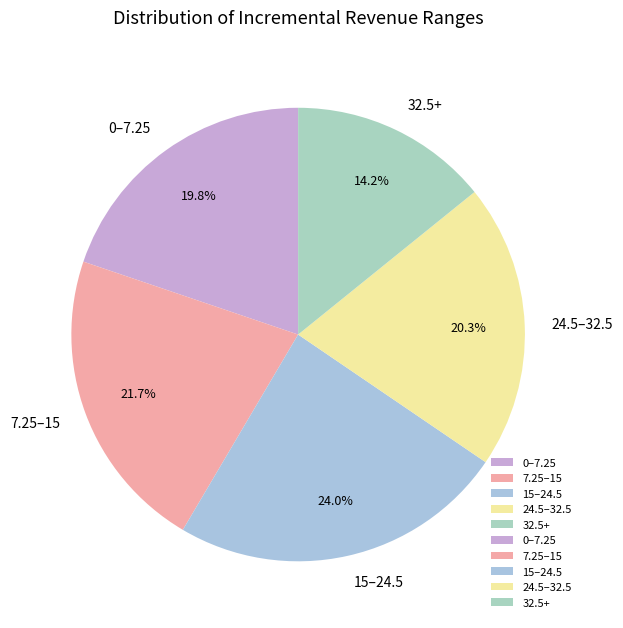

Does any single category account for the majority?

No